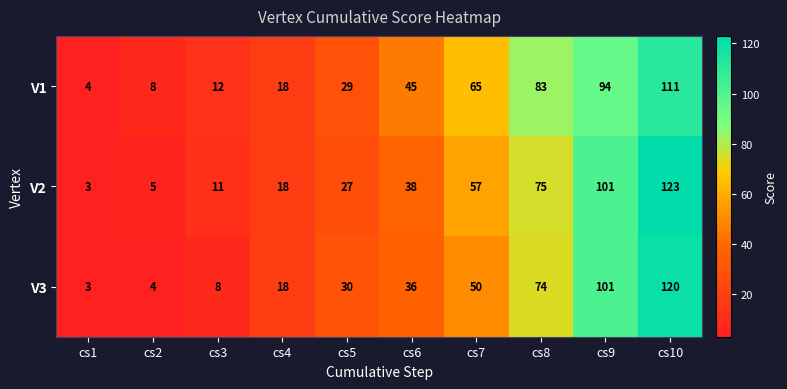

Count the number of data series in this chart.

3